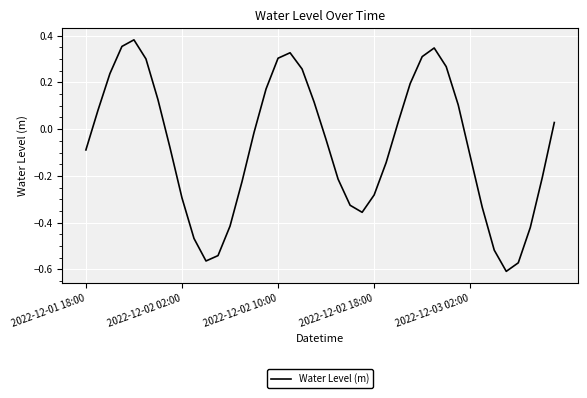

At which category does the data reach its first local valley?

10